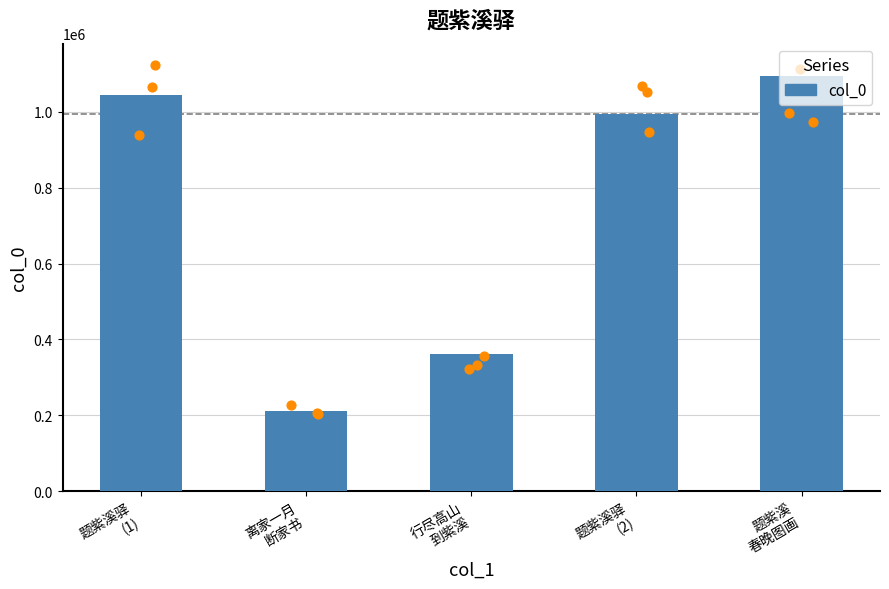

Between 题紫溪驿
(1) and 行尽高山
到紫溪, which is larger?

题紫溪驿
(1)